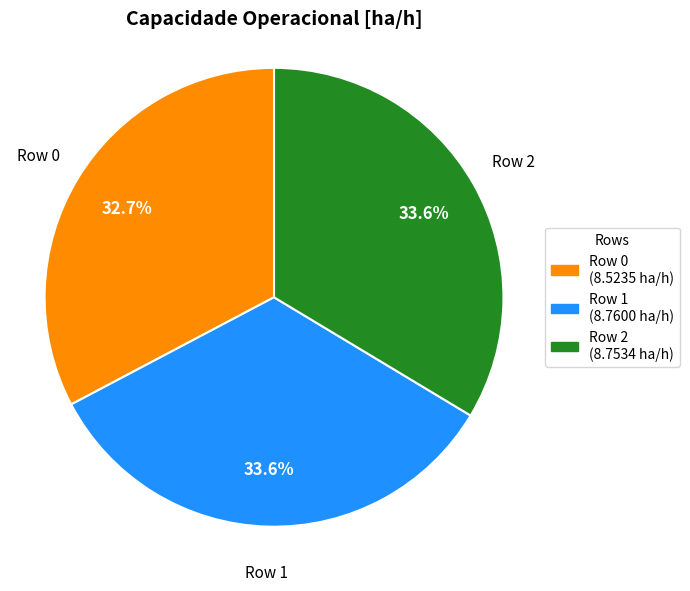

What is the smallest slice in the pie chart?

Row 0